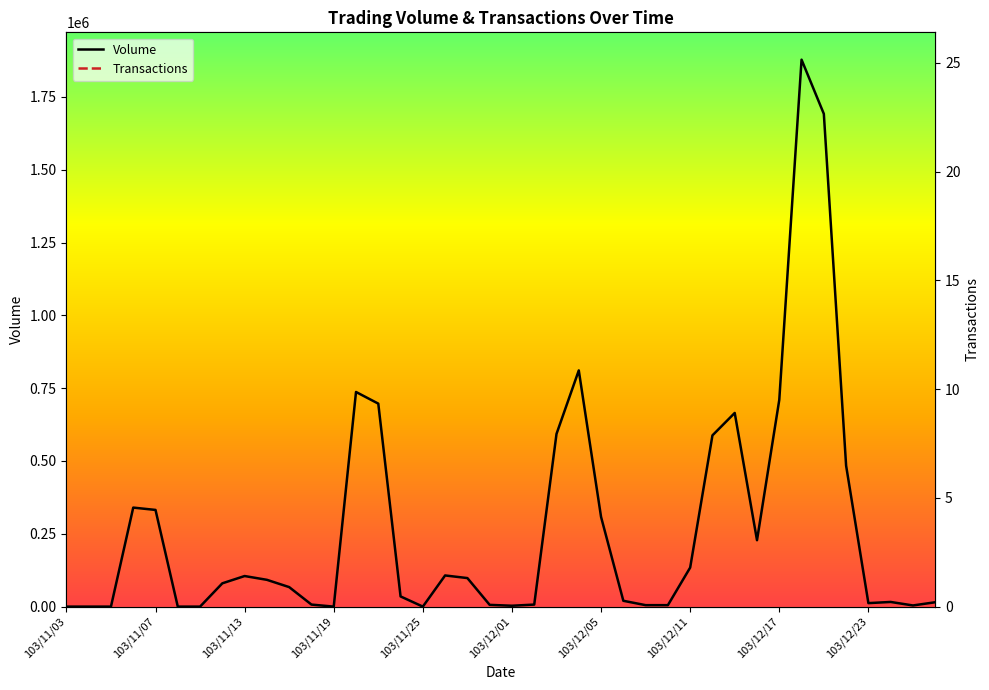

Where is the first local maximum for Transactions?

103/11/06